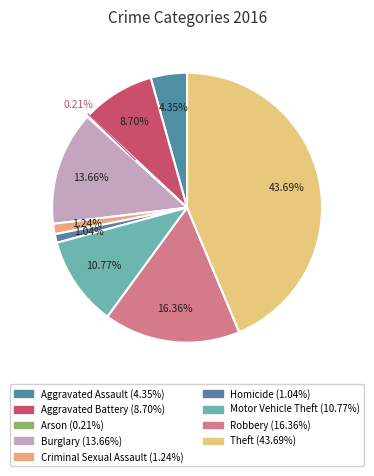

What is the ratio of the value at Aggravated Assault to the value at Homicide?

4.2